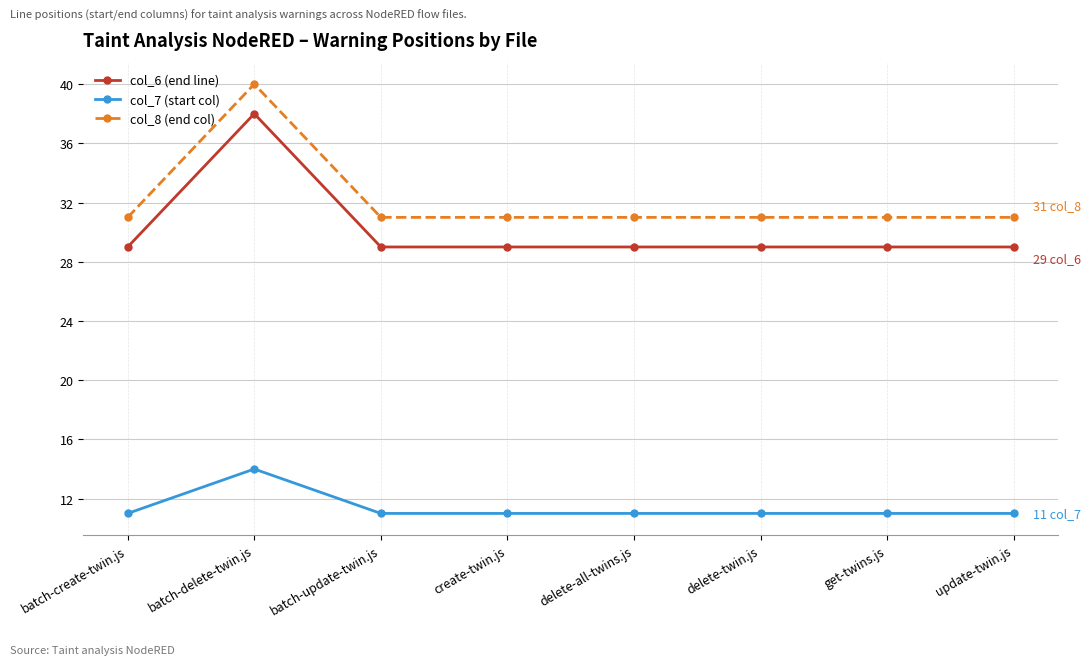

At batch-update-twin.js, list the series in order from smallest to largest.

col_7 (start col), col_6 (end line), col_8 (end col)